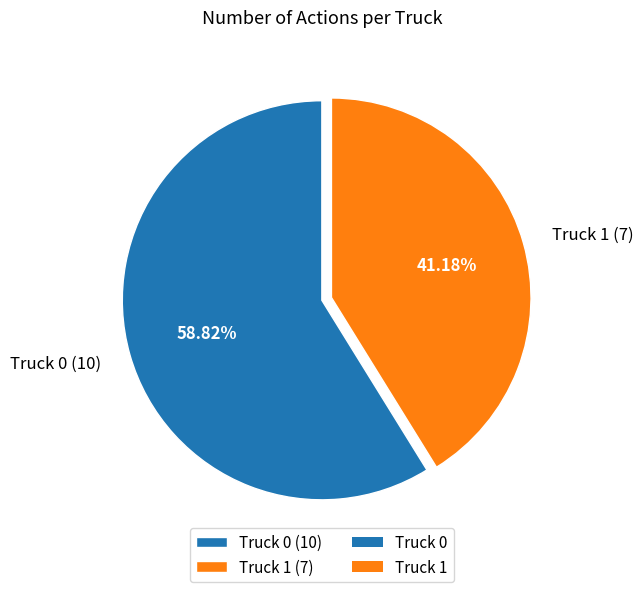

To the nearest percent, what is the difference between the Truck 1 and Truck 0 slice percentages?

18%